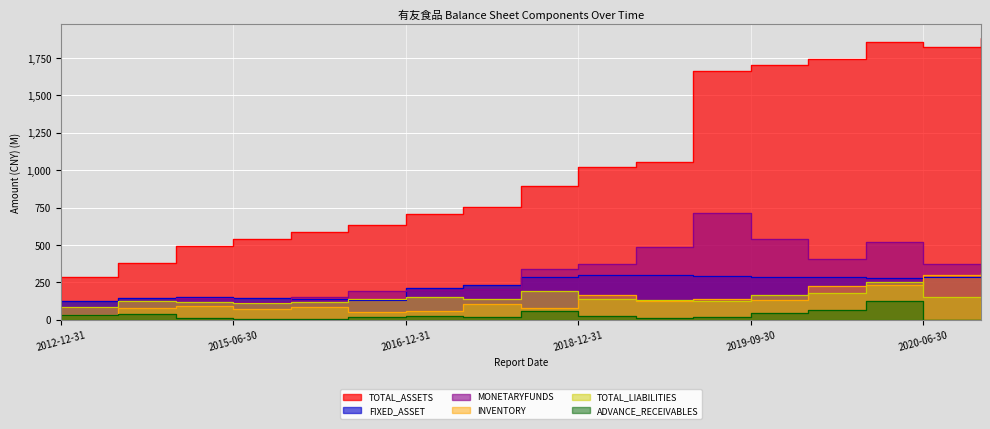

Rank the series at 2019-03-31 from lowest to highest value.

ADVANCE_RECEIVABLES, INVENTORY, TOTAL_LIABILITIES, FIXED_ASSET, MONETARYFUNDS, TOTAL_ASSETS